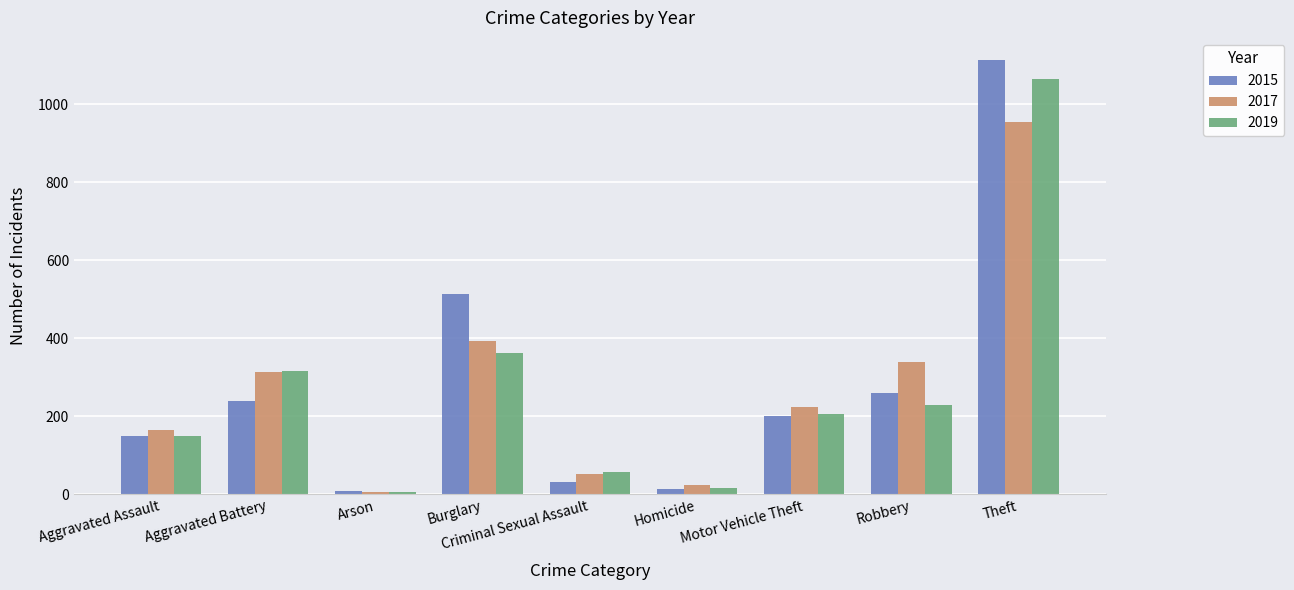

What is the sum of all 2015 values?

2529